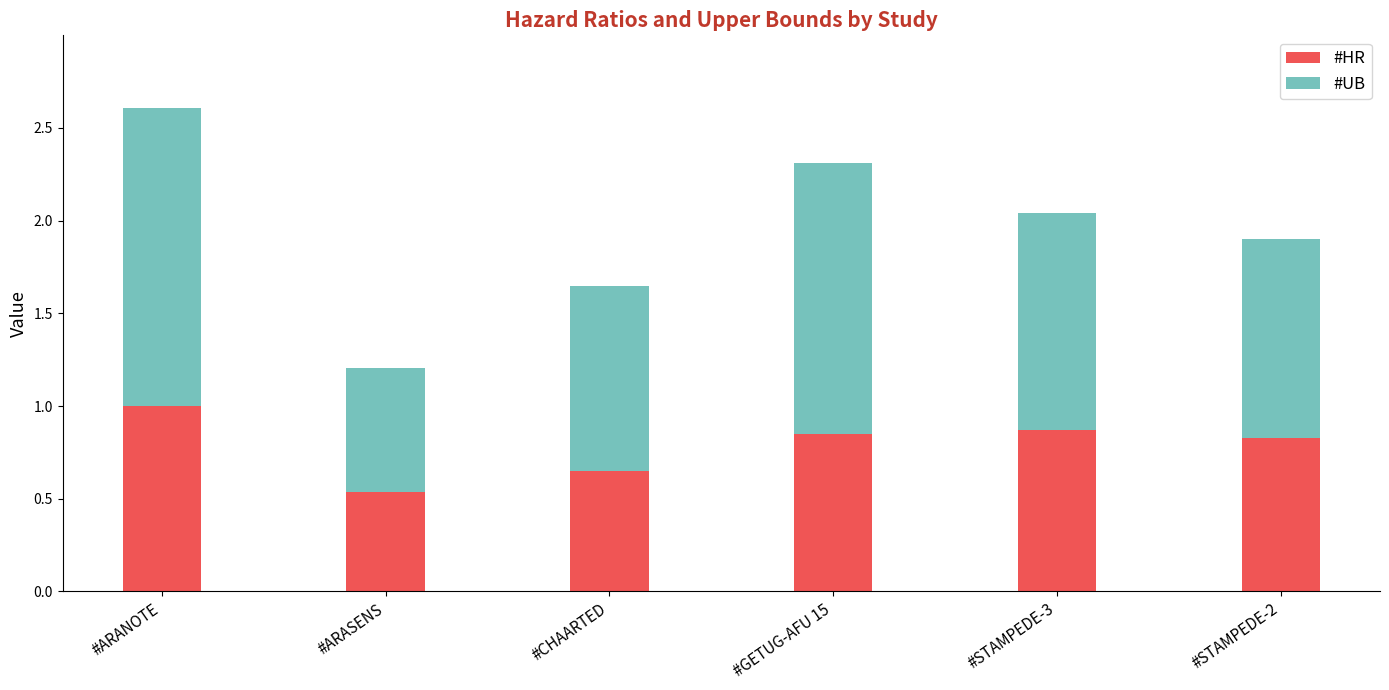

What is the difference between the #HR values at #ARASENS and #STAMPEDE-3?

0.3